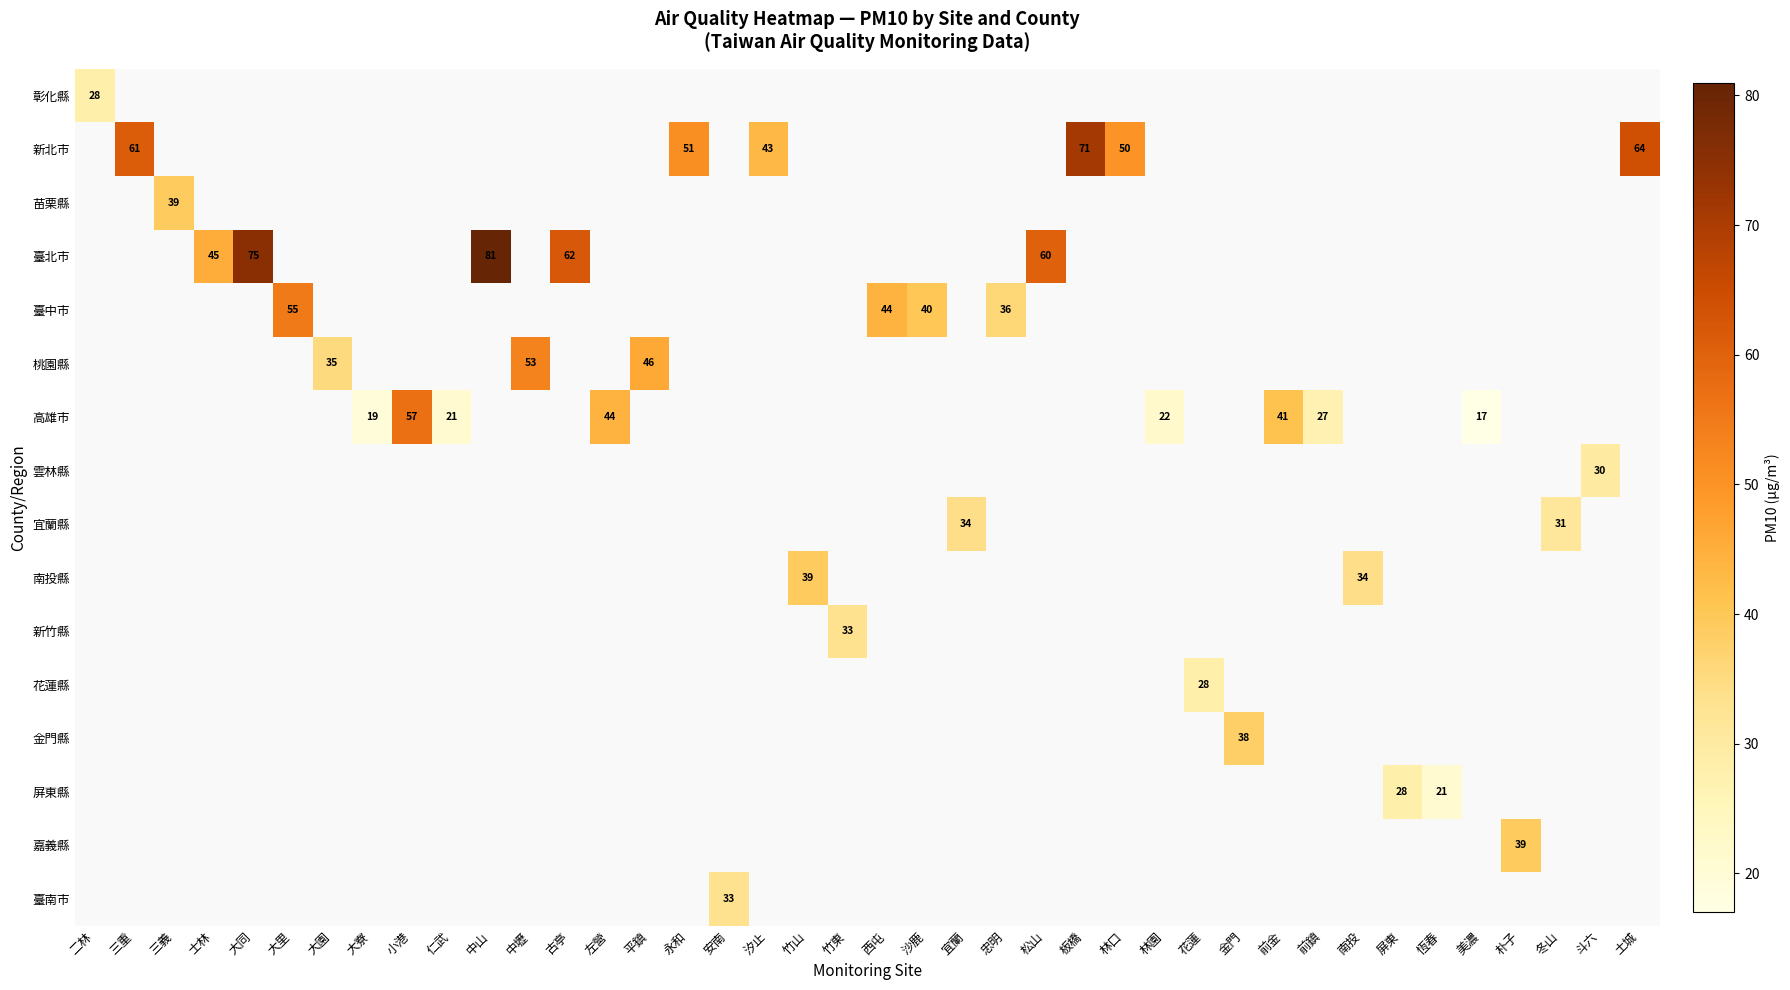

The 臺北市 series shows 81 at 中山. True or false?

True